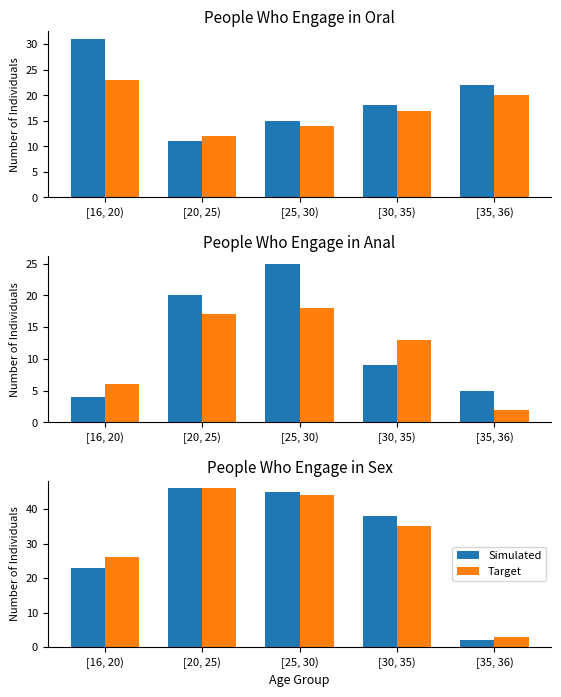

At how many categories does at least one series exceed 26?

3